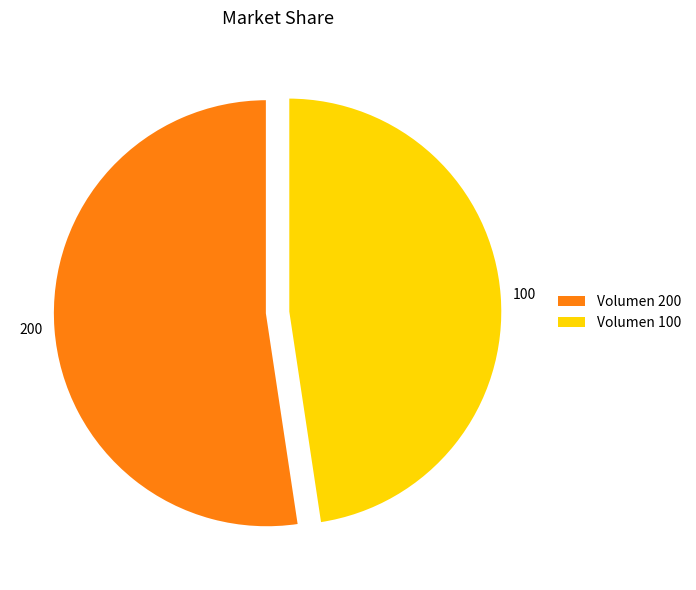

Which has a higher value, 200 or 100?

200